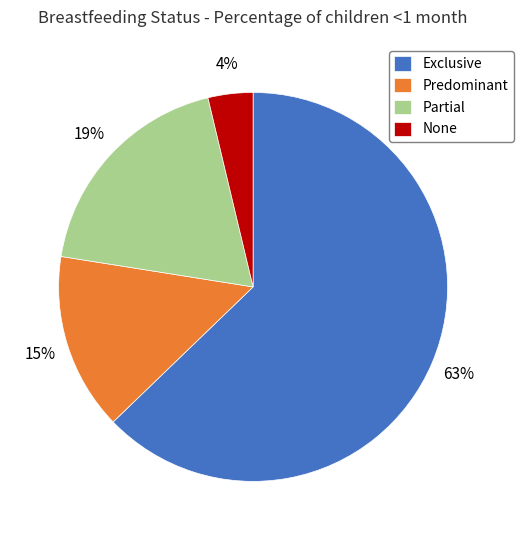

Which slice is the largest?

Exclusive